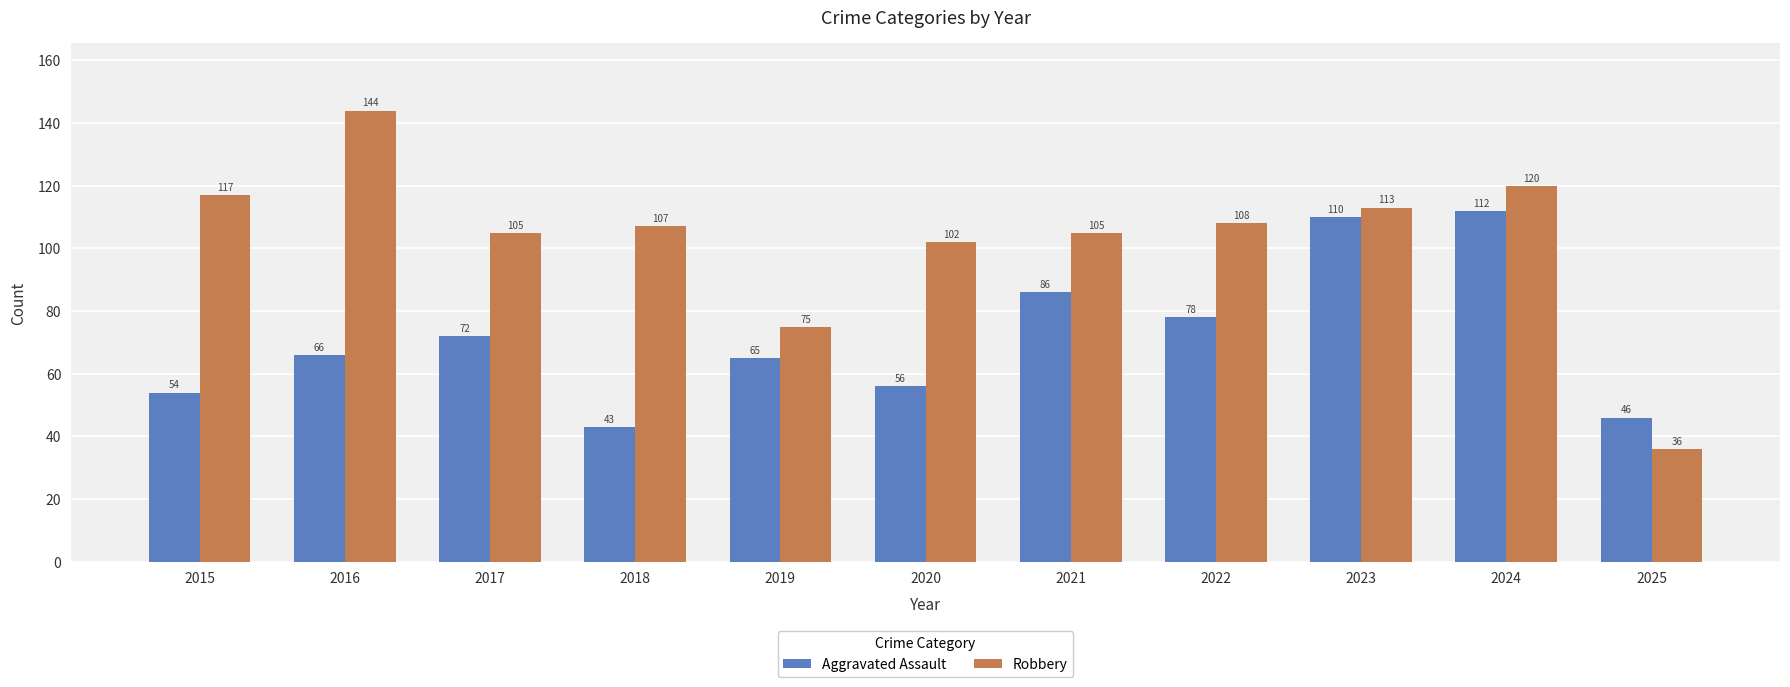

Which series has the largest total across all categories?

Robbery